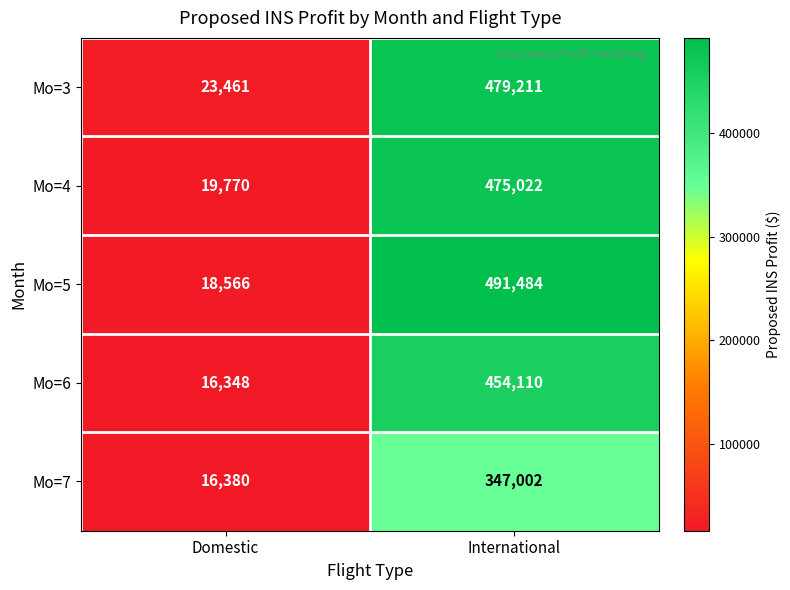

What is the total value across all series at Domestic?

94525